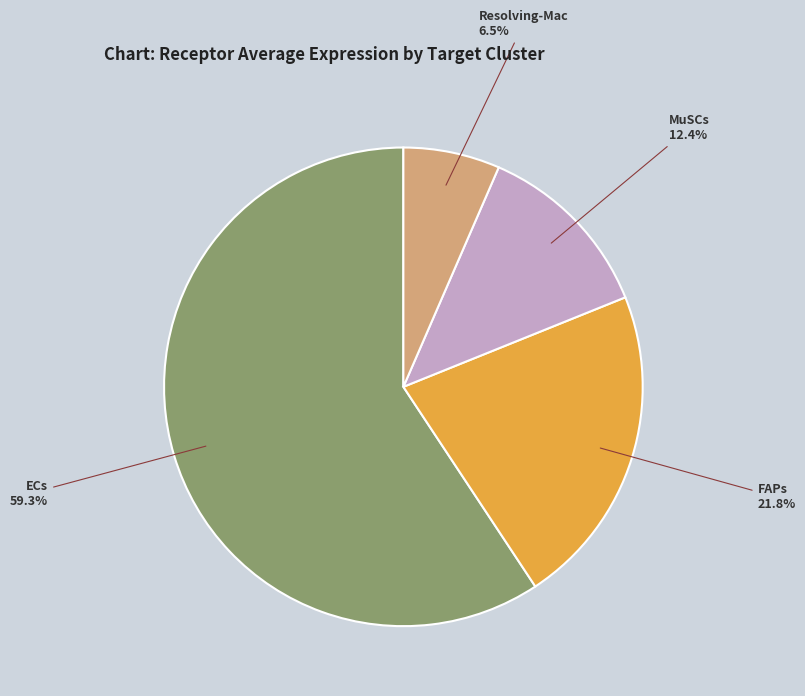

Is there a majority slice in this chart?

Yes